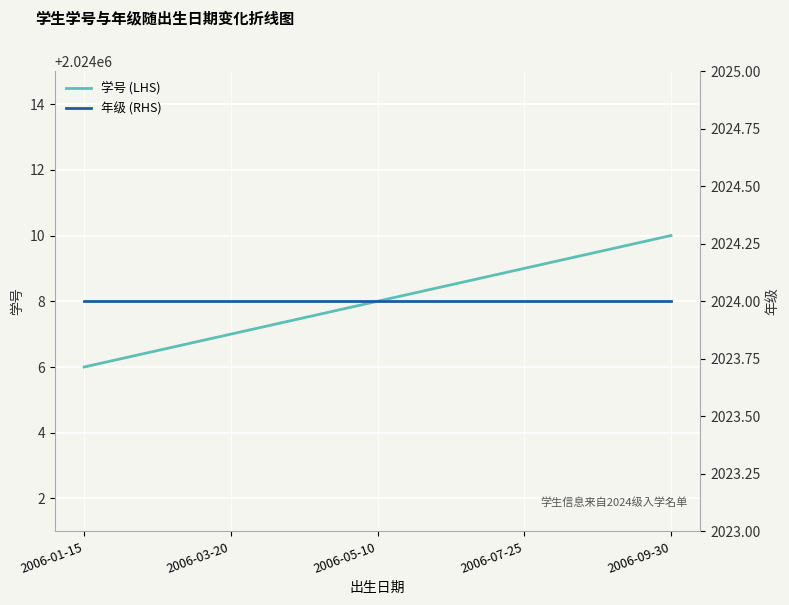

How many lines are shown in the chart?

2